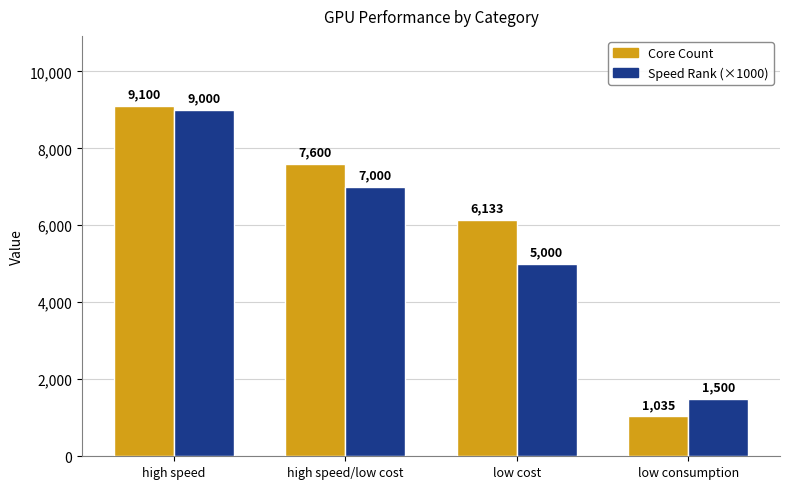

What is the sum of the Speed Rank (×1000) values at high speed and low cost?

14000.0